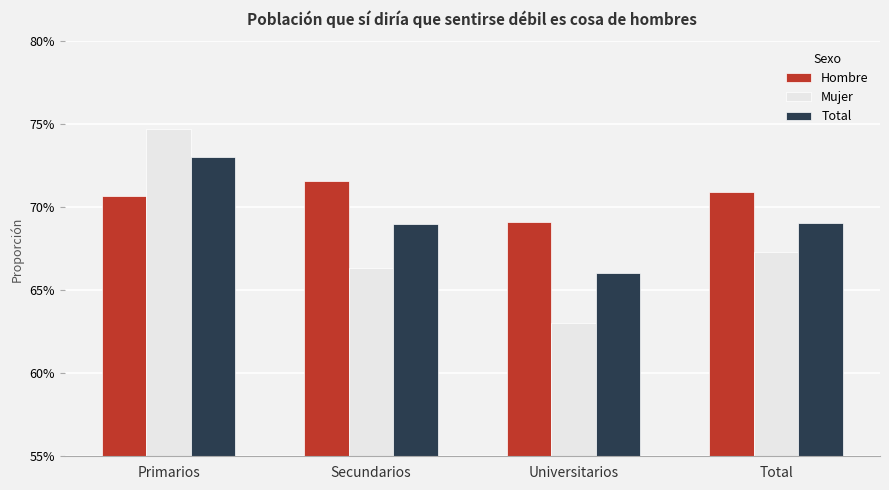

Are the bars grouped side by side (vs. stacked)?

Yes